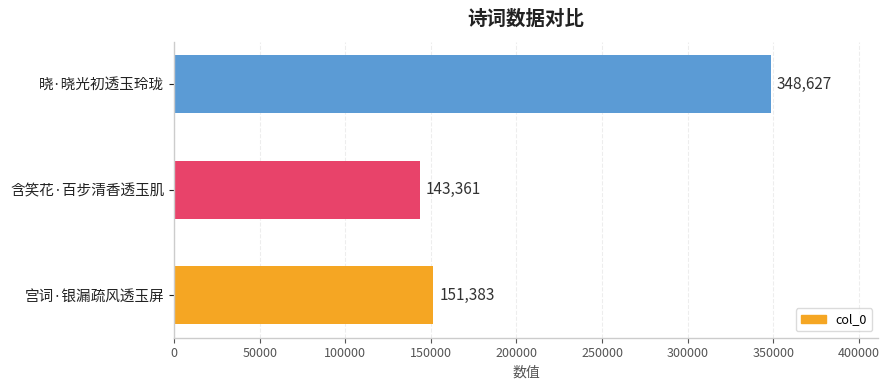

Are the bars grouped side by side (vs. stacked)?

No